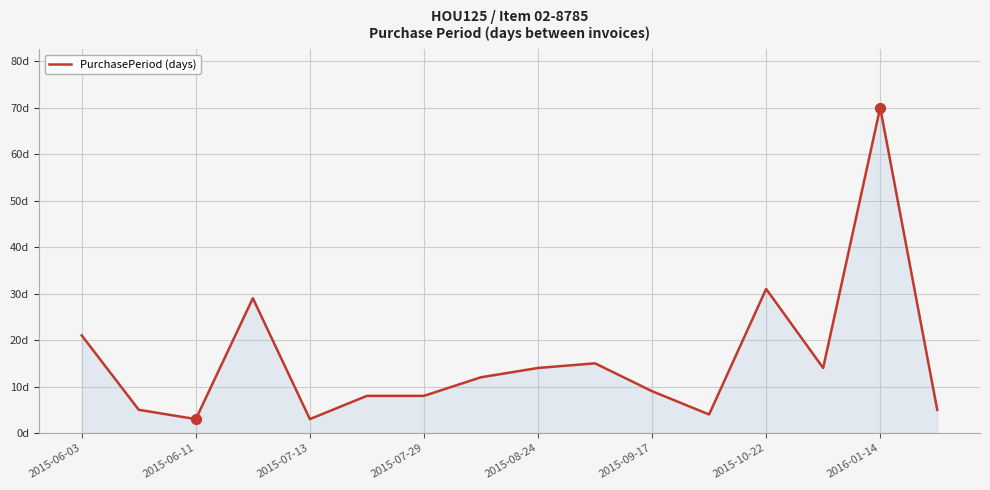

Is this an area chart (filled region under the line)?

Yes